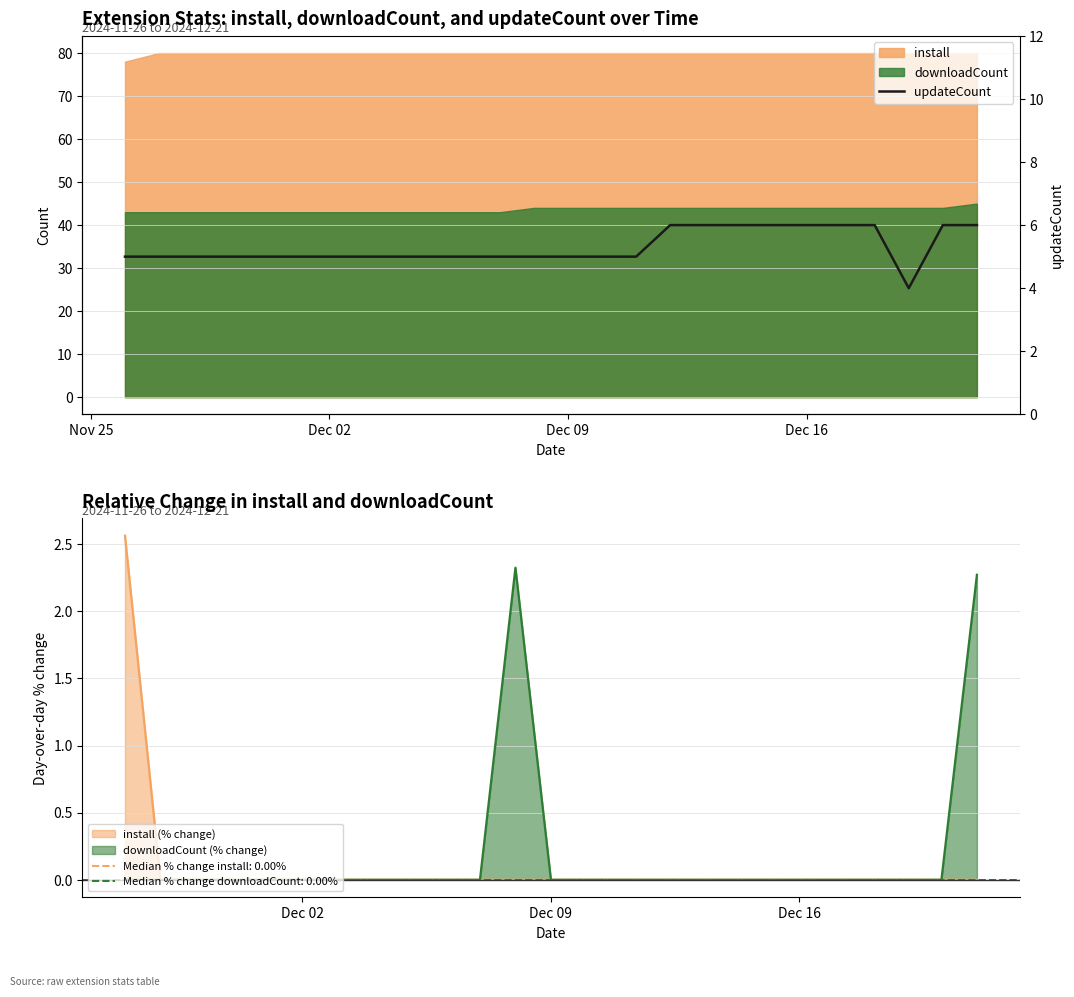

What is the value of the 14th point from the left?

5